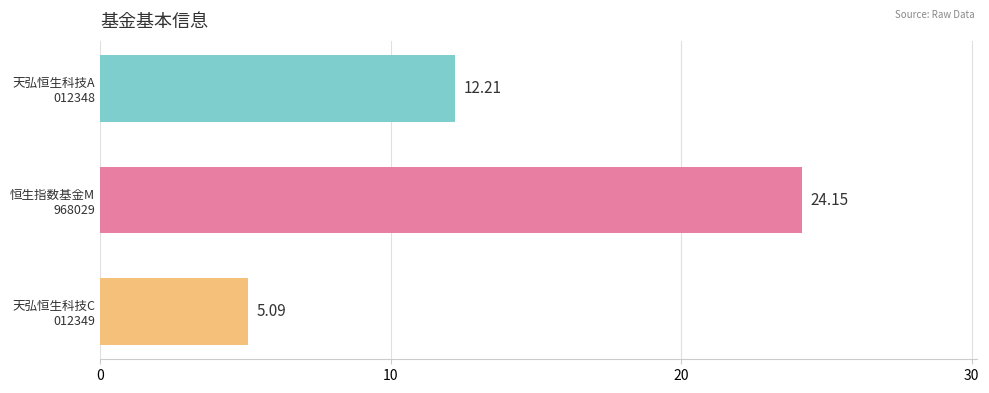

Which category has the highest value across all series?

恒生指数基金M
968029